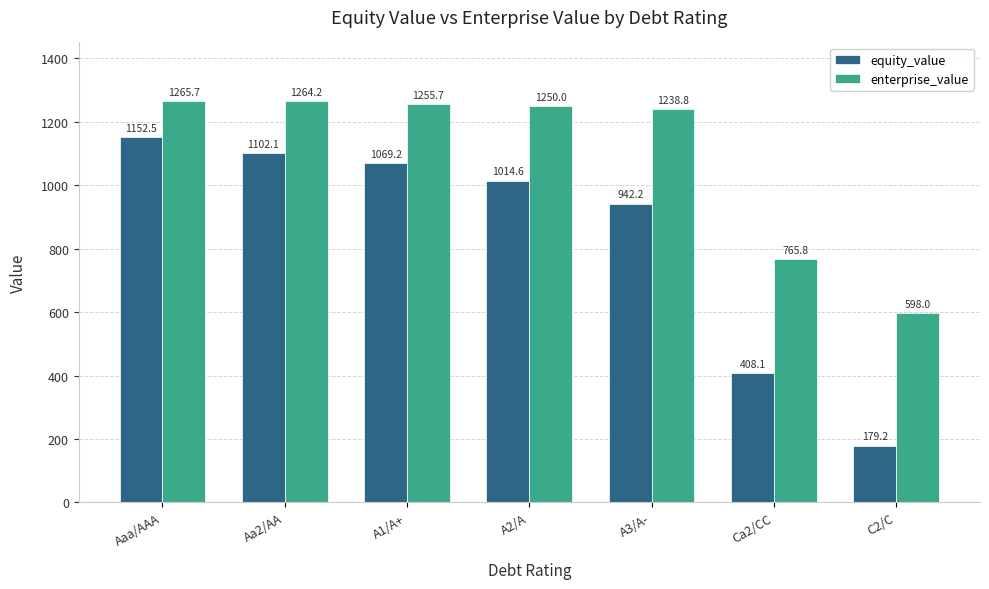

Where is equity_value nearest to the value 665?

Ca2/CC